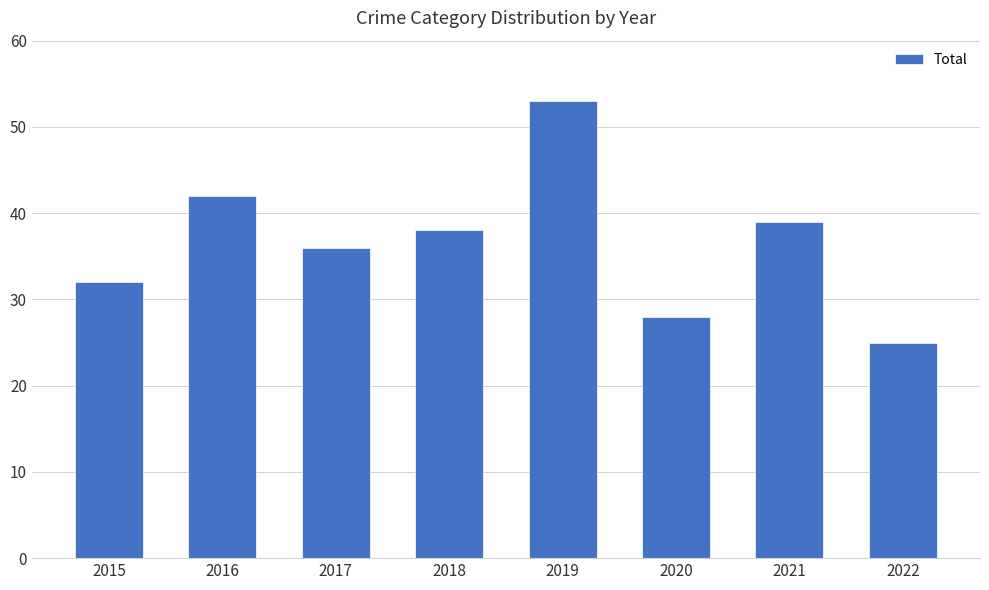

Where is the data nearest to the value 39?

2021